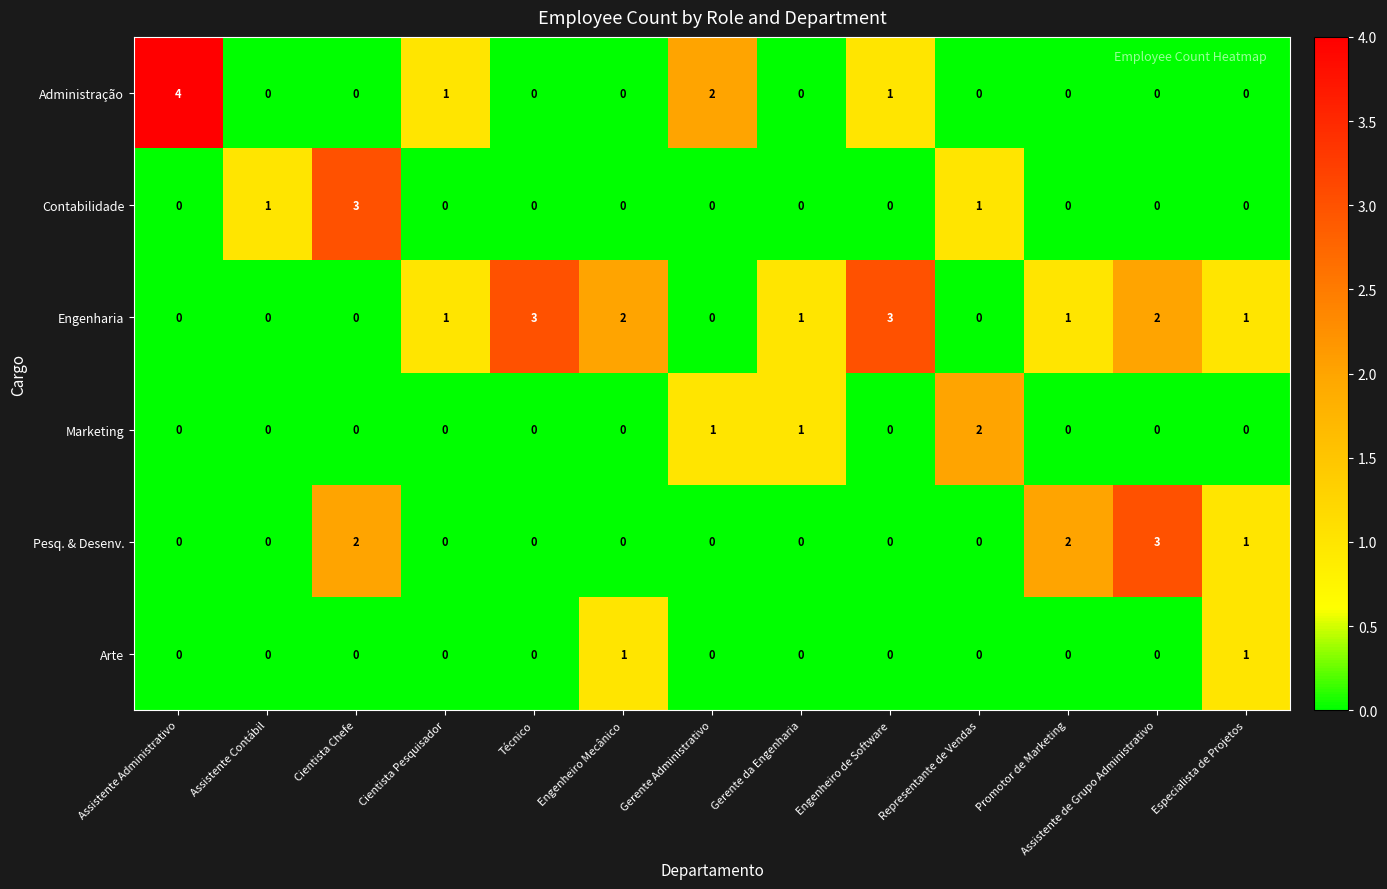

At which label is Administração closest to 2?

Gerente Administrativo